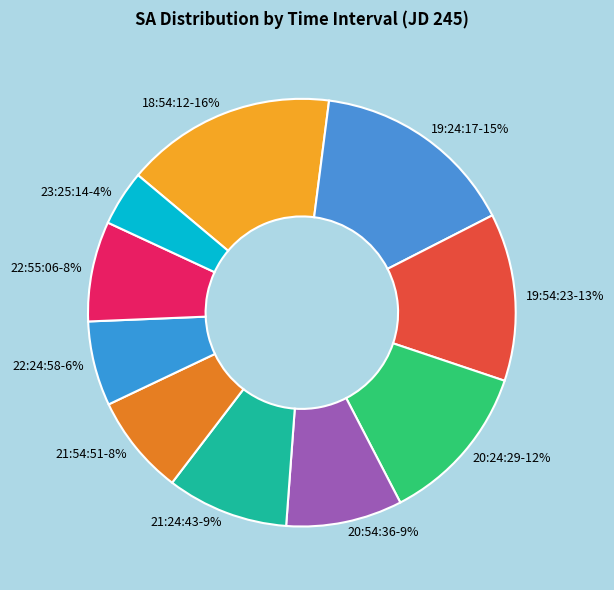

The 19:24:17 slice represents 15% of the pie. True or false?

True